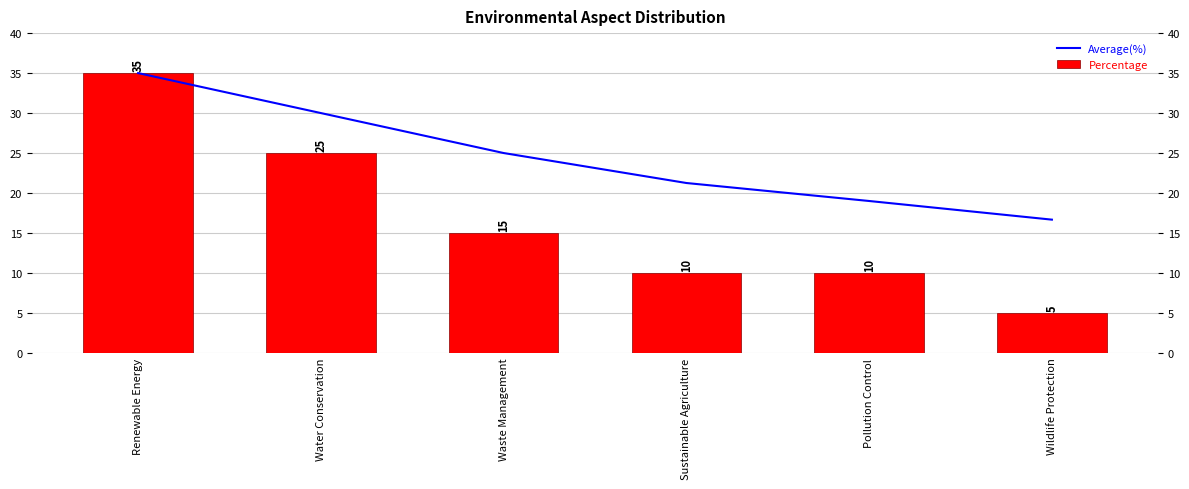

List the series in order of their peak value, lowest first.

Average(%), Percentage